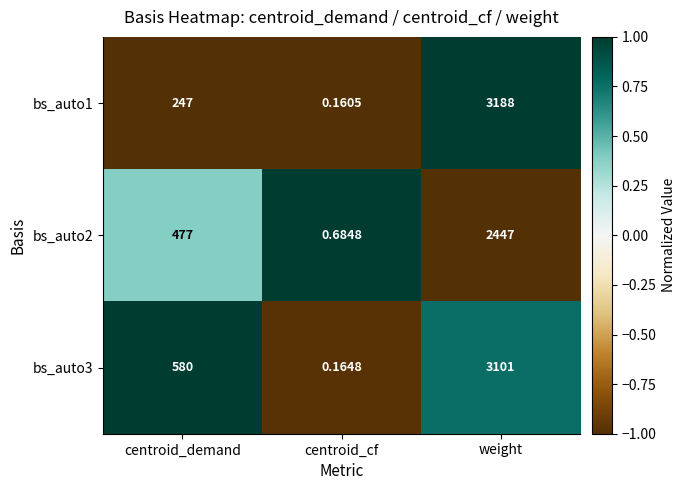

List the series in order of their overall mean, lowest first.

bs_auto2, bs_auto1, bs_auto3